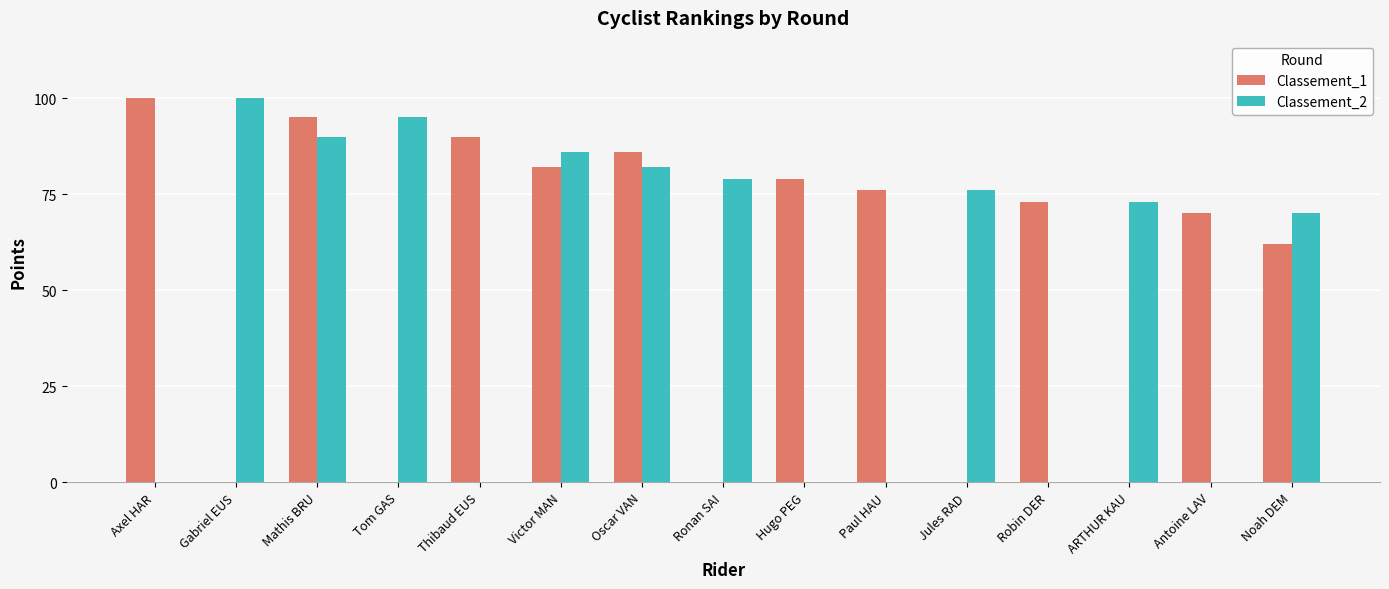

What are all the series names shown in the legend?

Classement_1, Classement_2